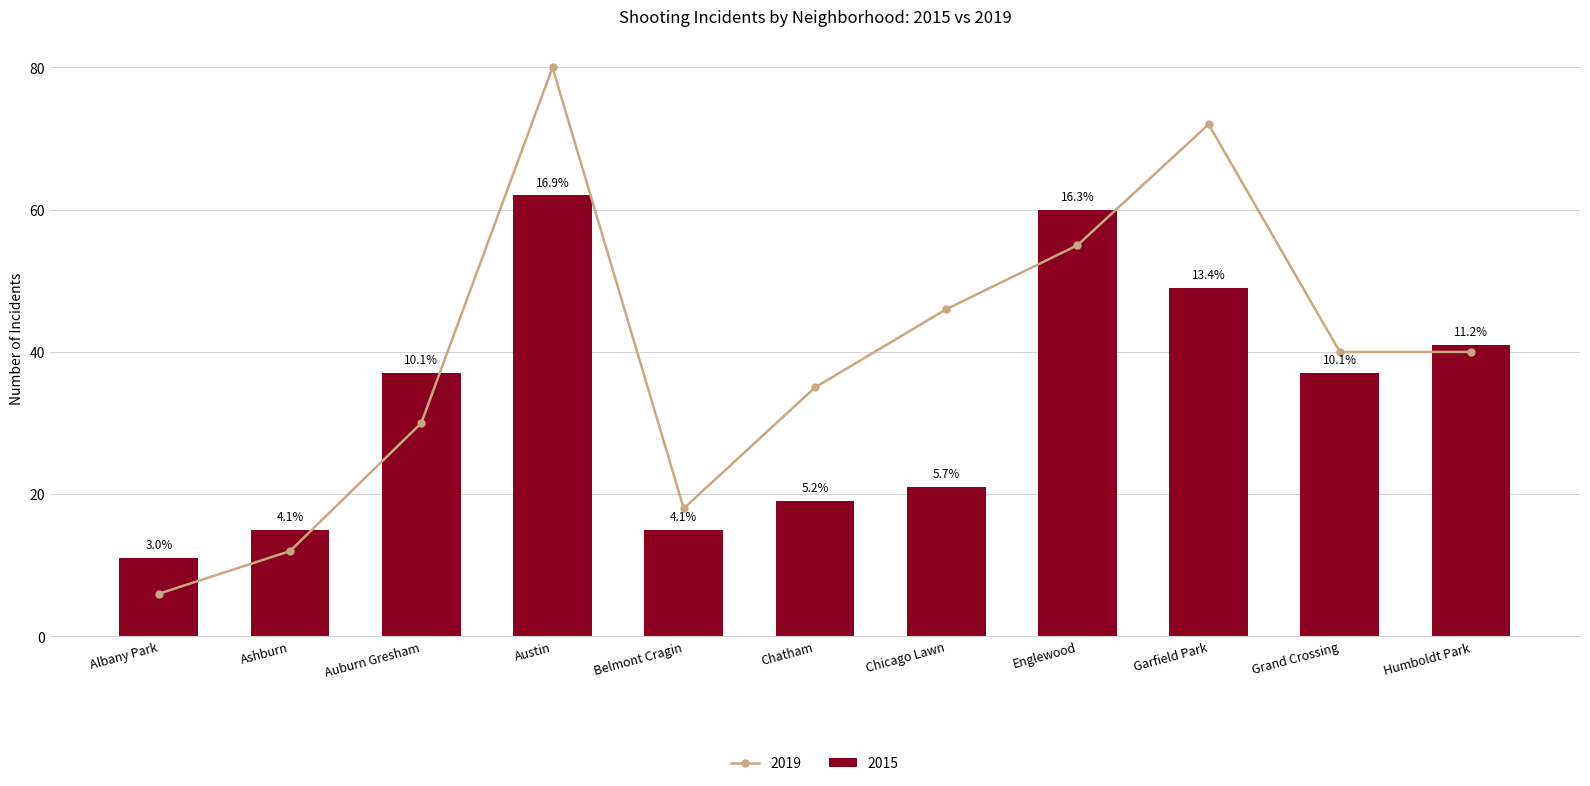

At which label does 2019 first exceed 40?

Austin